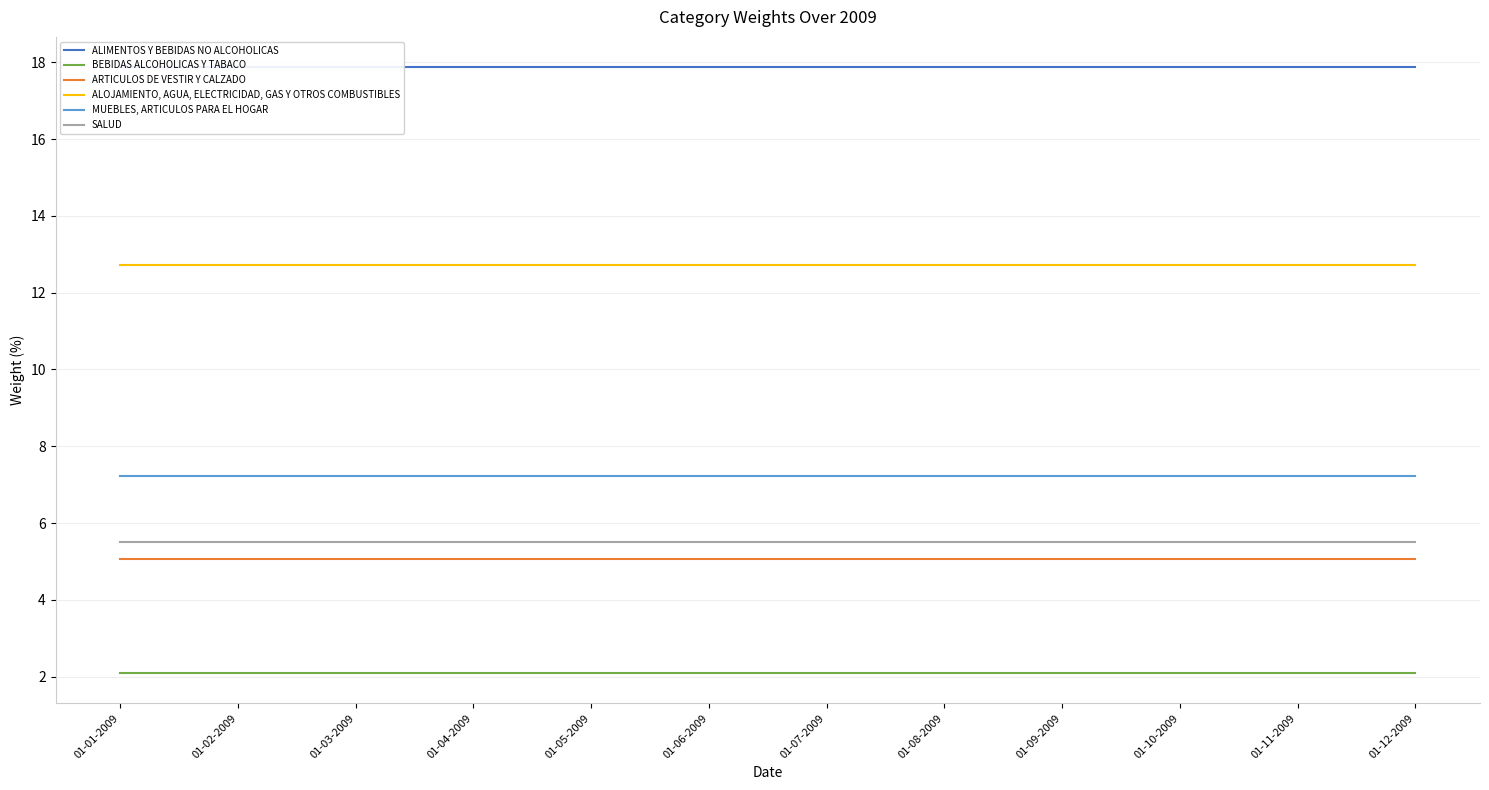

Which series has the largest total across all categories?

ALIMENTOS Y BEBIDAS NO ALCOHOLICAS